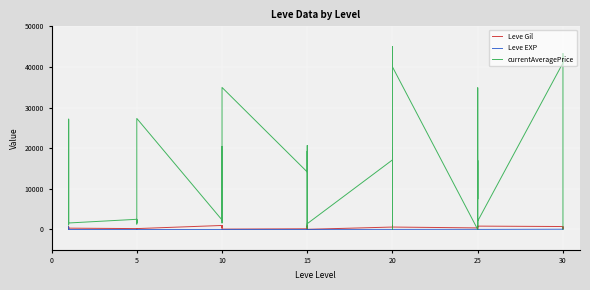

What is the minimum value for Leve EXP?

1